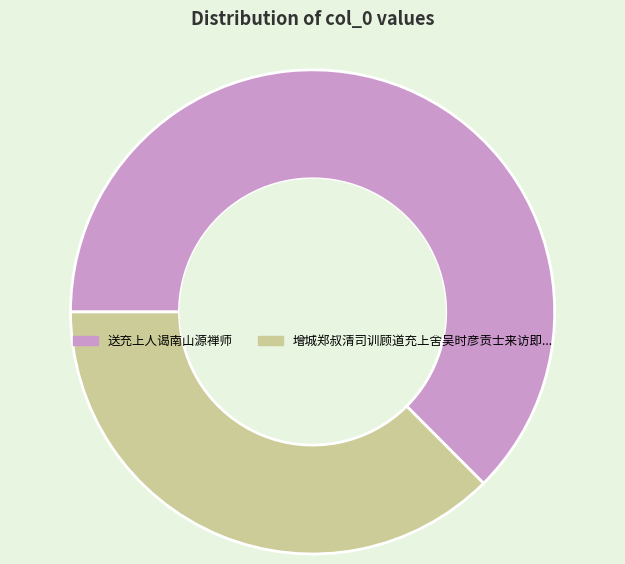

Is there any slice that represents more than half of the pie?

Yes